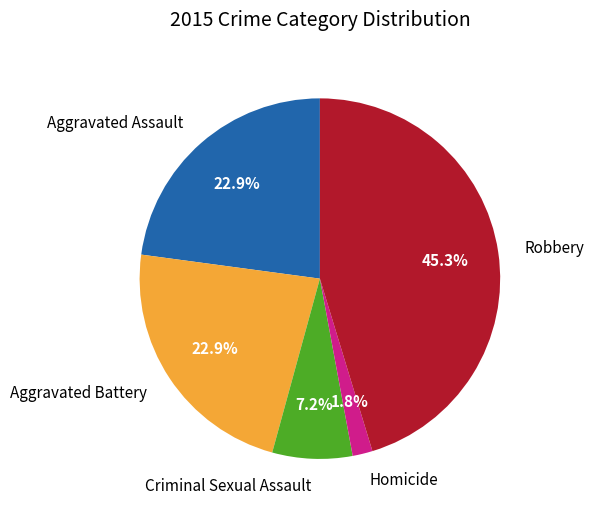

Combined, do Aggravated Battery and Aggravated Assault account for over 50%?

No